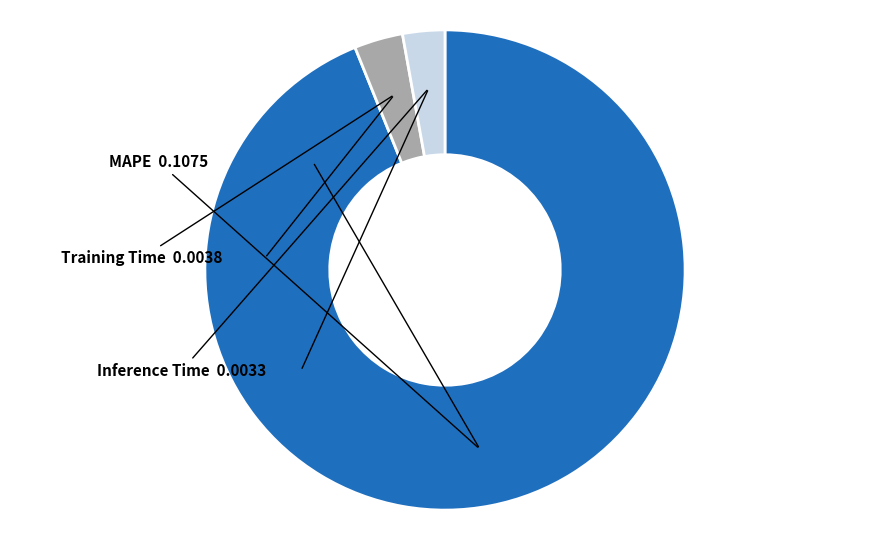

Is there any slice that represents more than half of the pie?

Yes